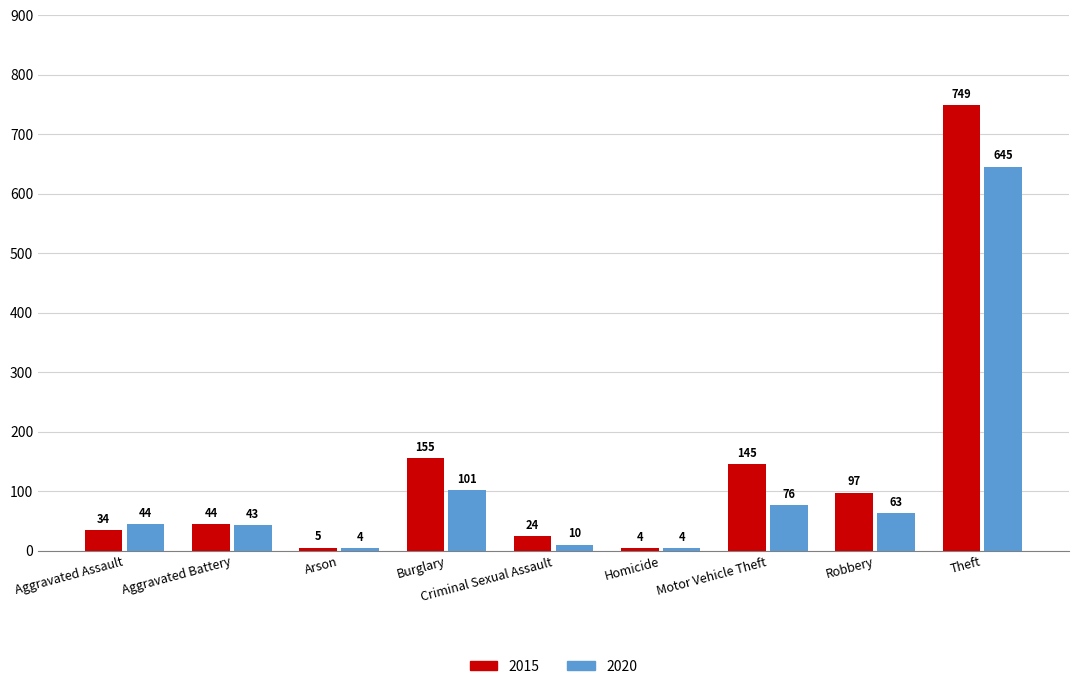

How many values in the 2015 series are below 44?

4